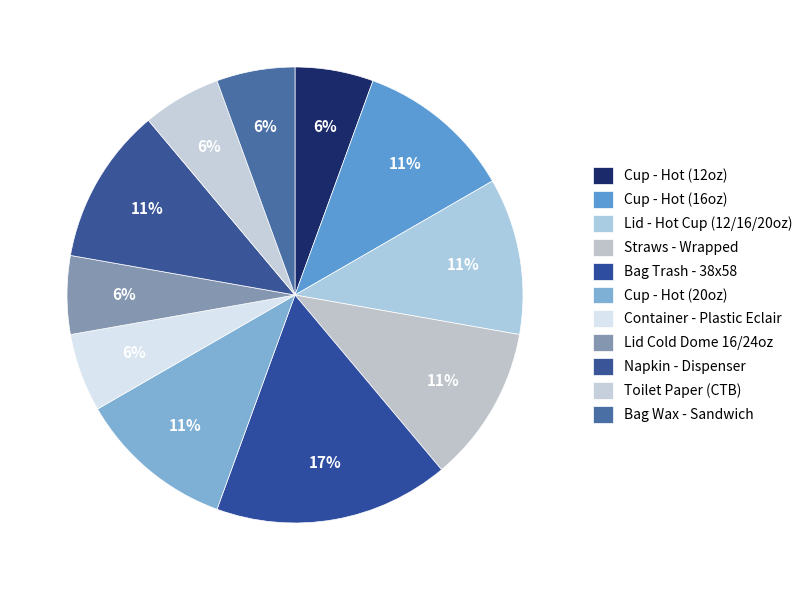

Is it true that Cup - Hot (20oz) is 1% of the pie?

False